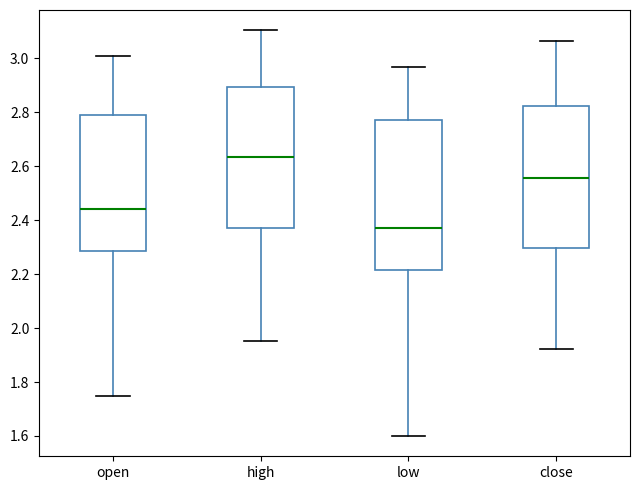

Which box has the highest median line?

high